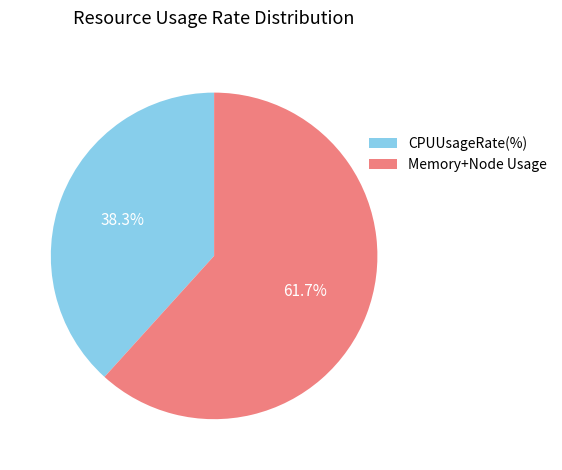

How many segments does this pie chart have?

2